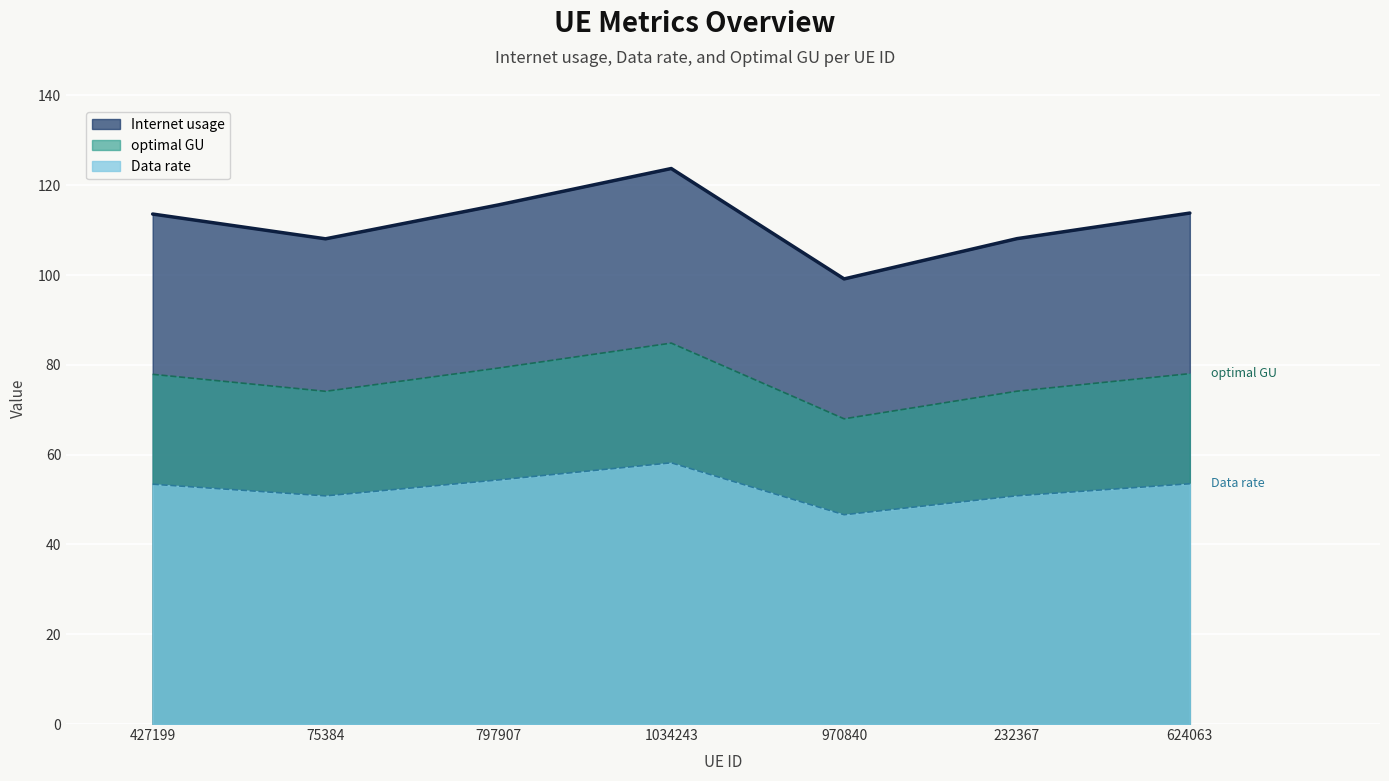

What is the sum of all Internet usage values?

782.0